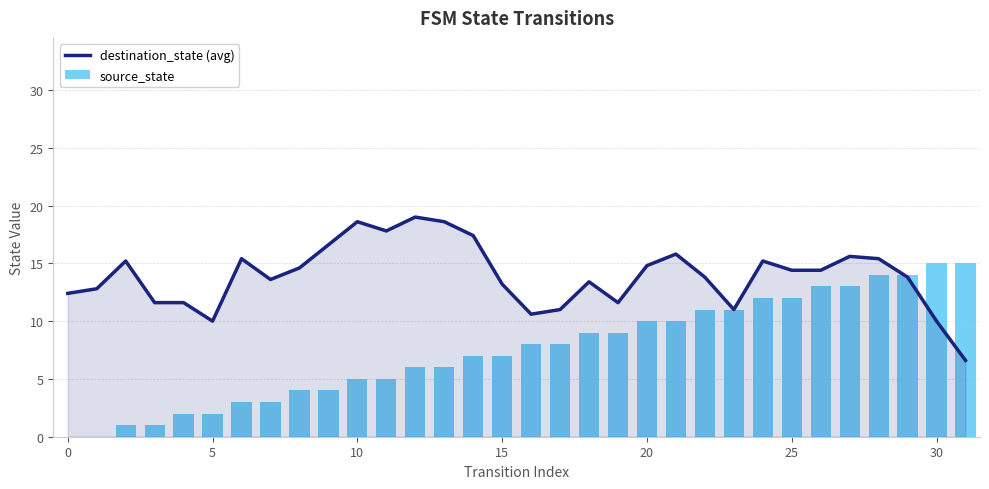

What is the spread (max minus min) of values at 27?

2.6